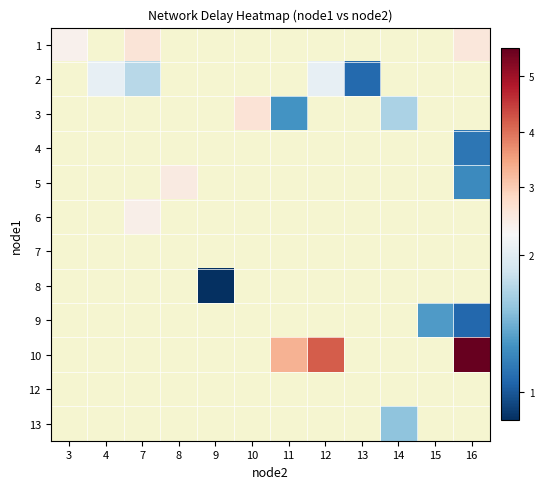

At how many categories does at least one series exceed 4?

2